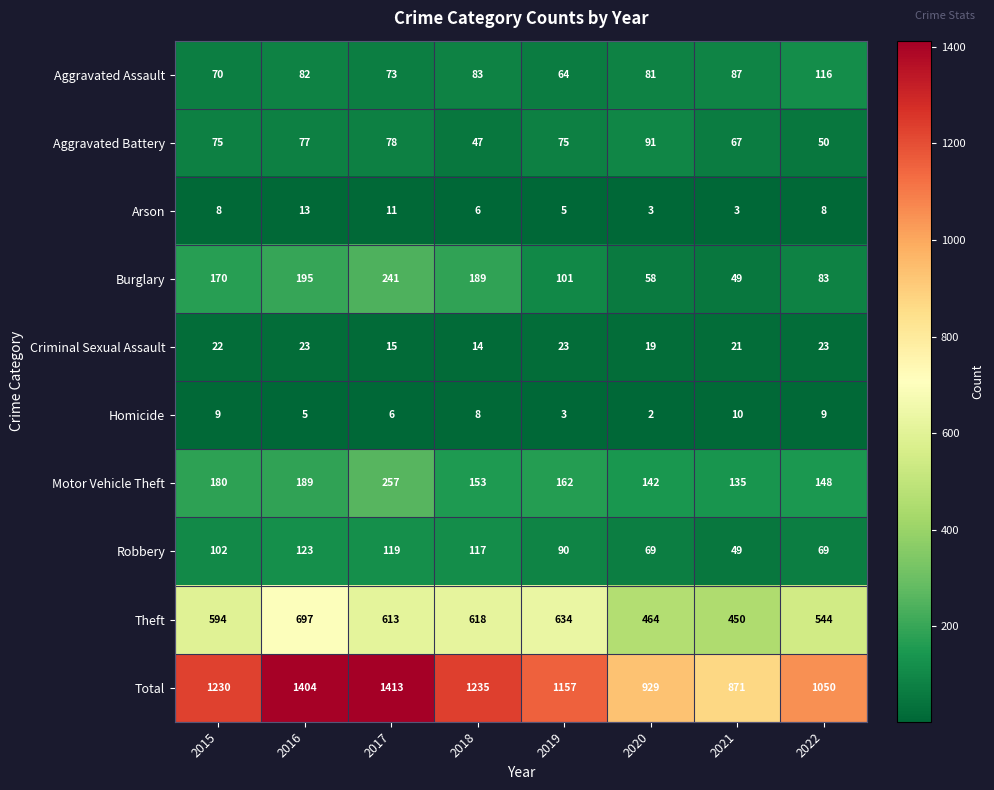

True or false: Robbery has a value of 28 at 2019.

False